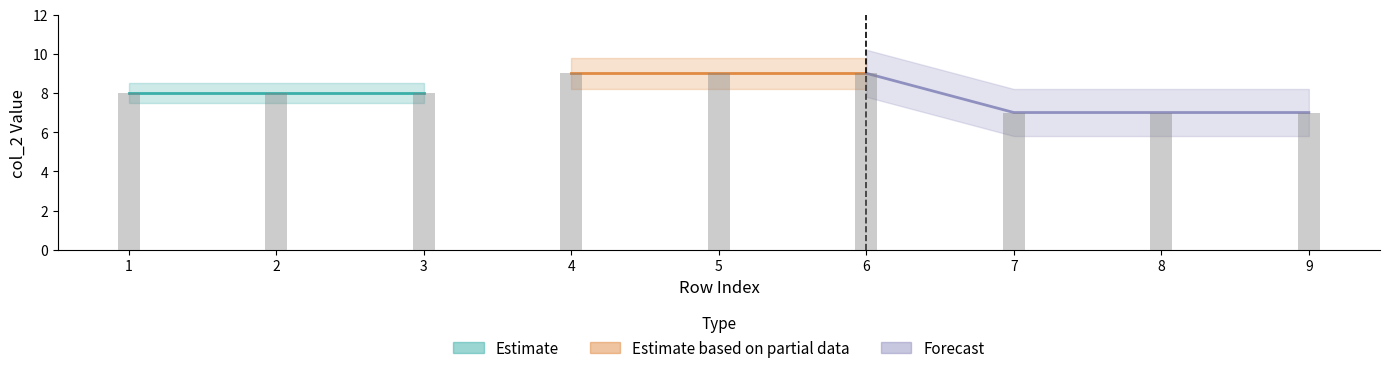

Is it true that the value at 9 is 4?

False